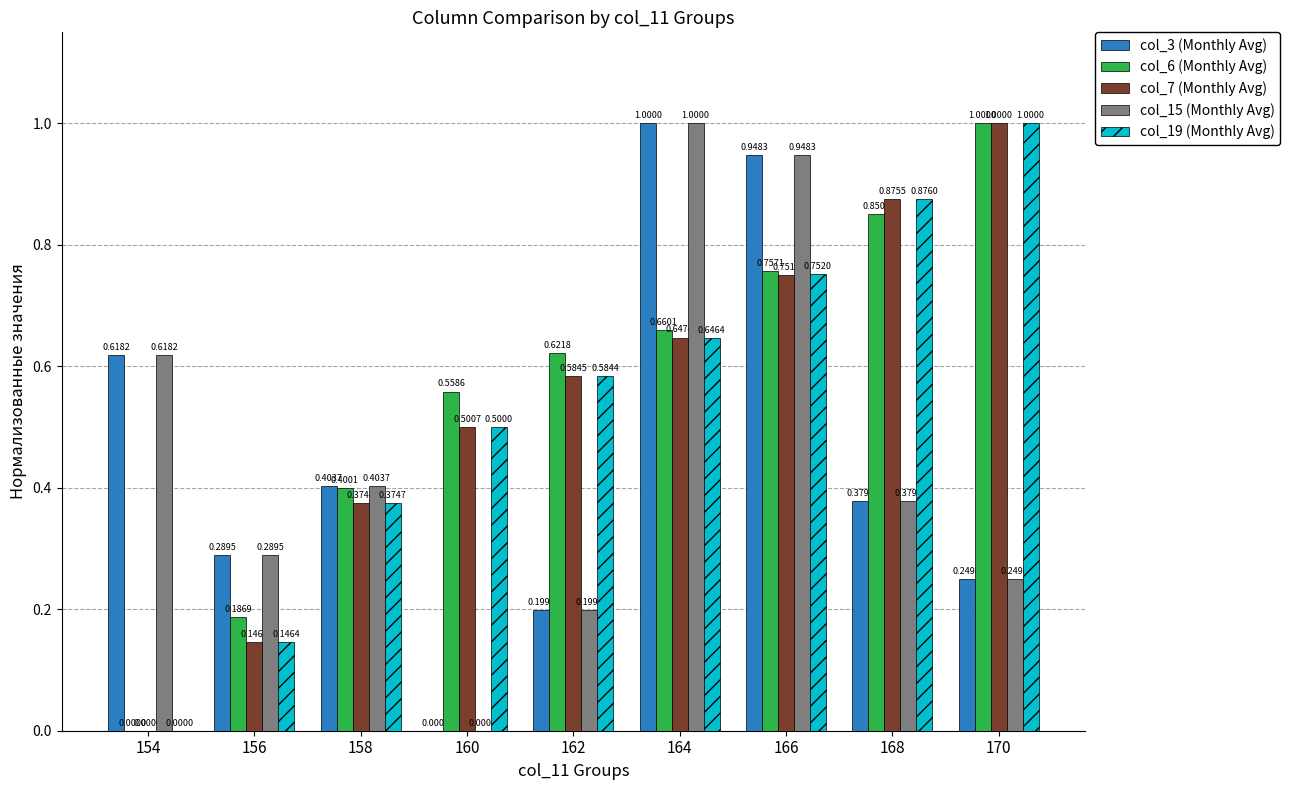

What is the sum of all col_15 (Monthly Avg) values?

4.1